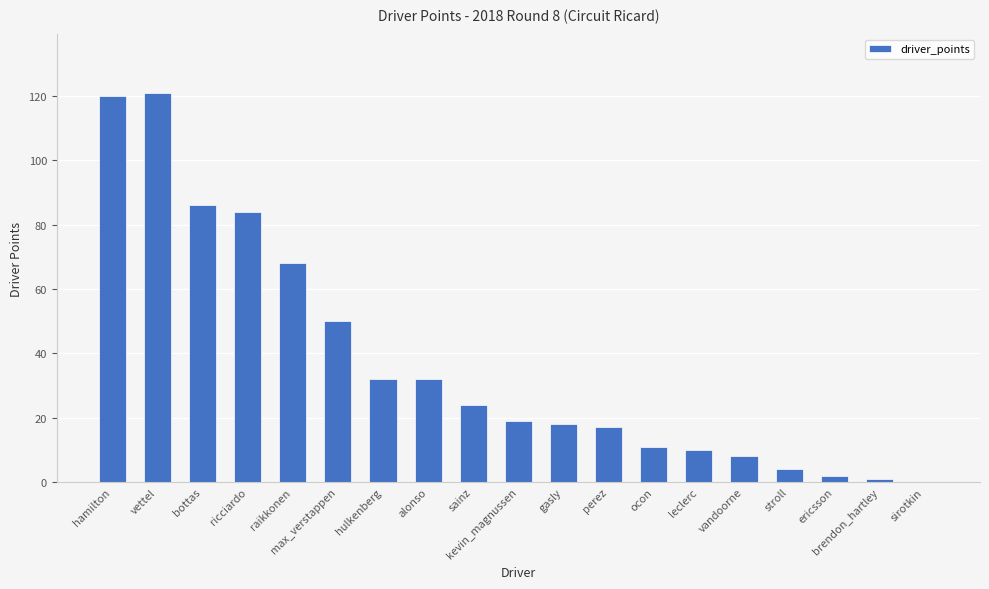

What is the sum of all values?

707